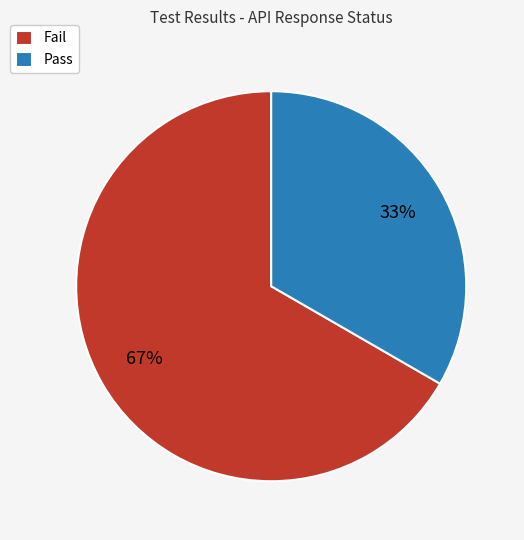

True or false: Pass accounts for 47% of the total.

False